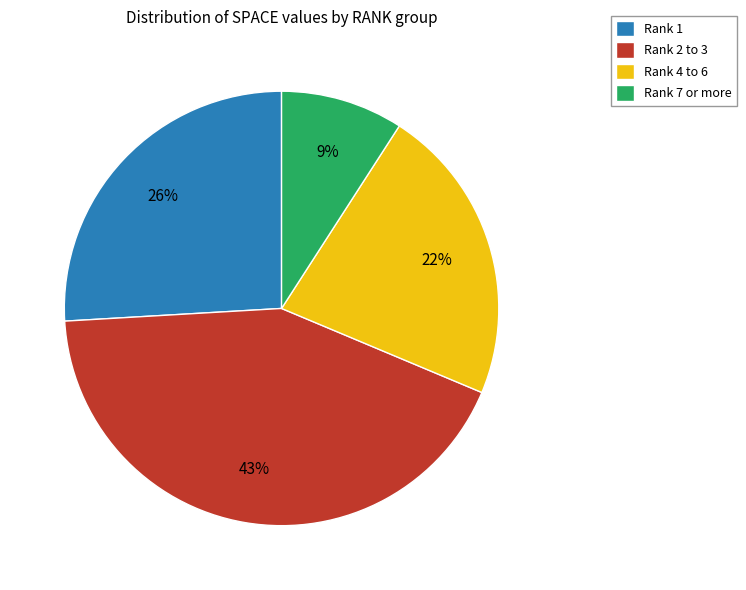

Do Rank 7 or more and Rank 4 to 6 together represent more than half of the pie?

No